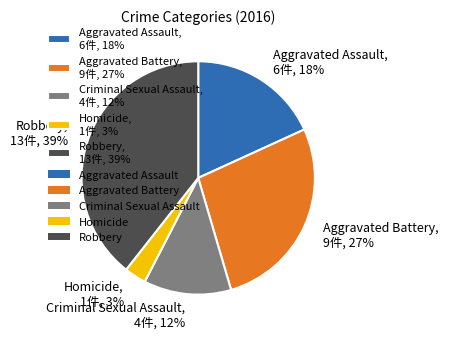

To the nearest percent, what portion does Aggravated Assault represent?

18%